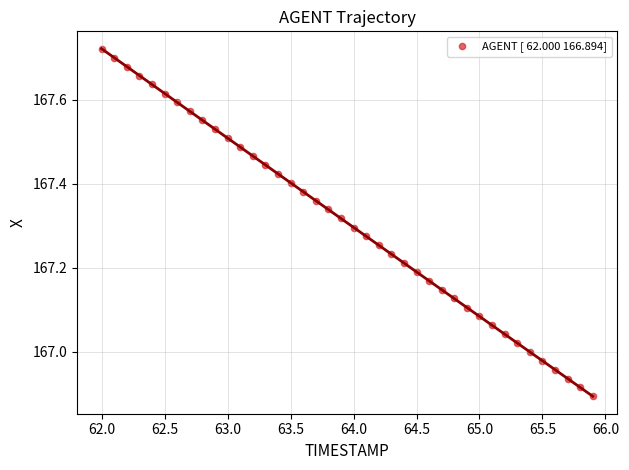

What is the range of Y values (max minus min)?

0.8